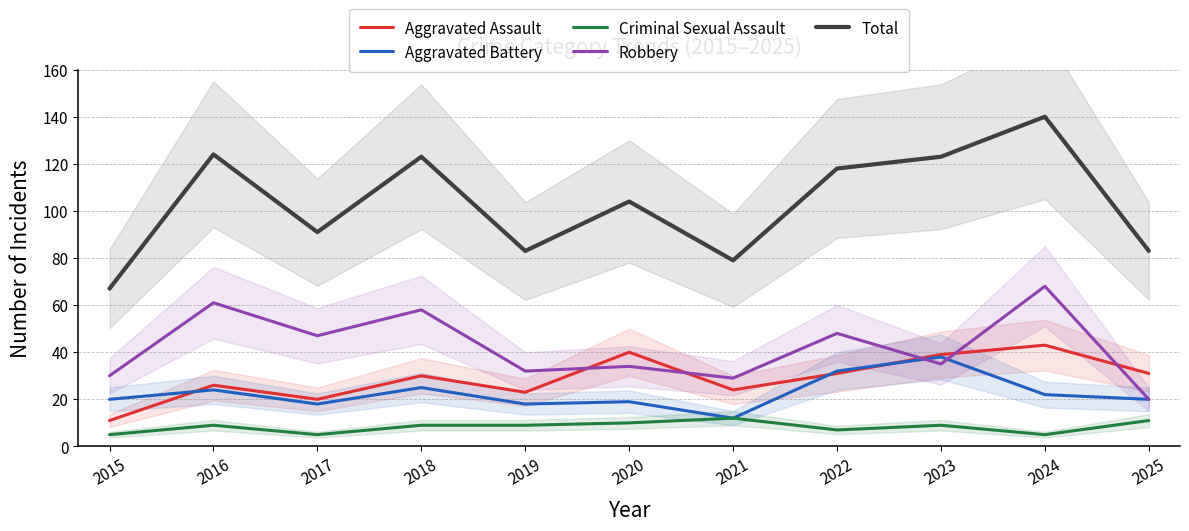

Is it true that Aggravated Assault equals 5 at 2015?

False